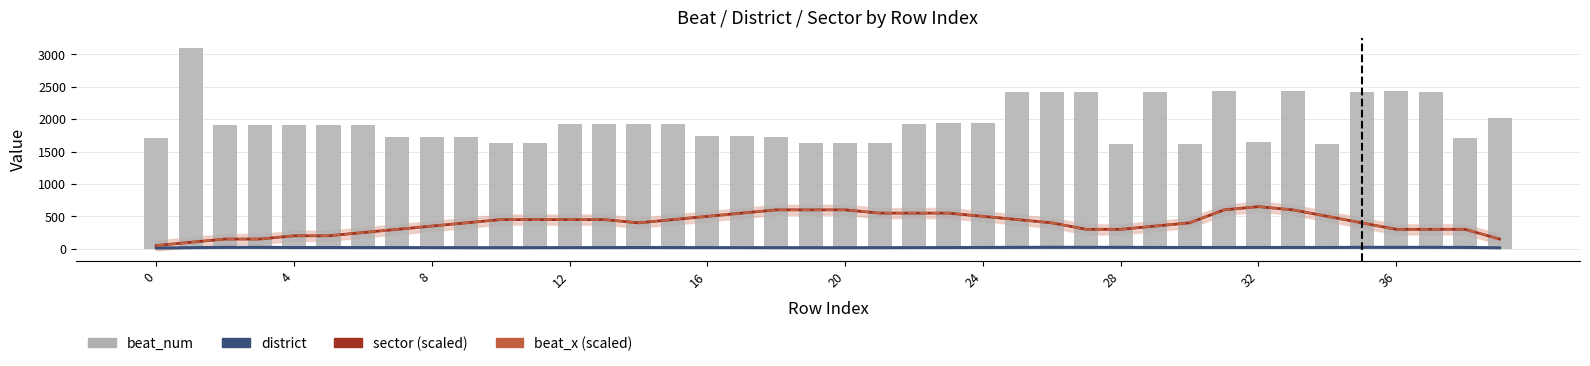

What is the average value of the district series?

18.9